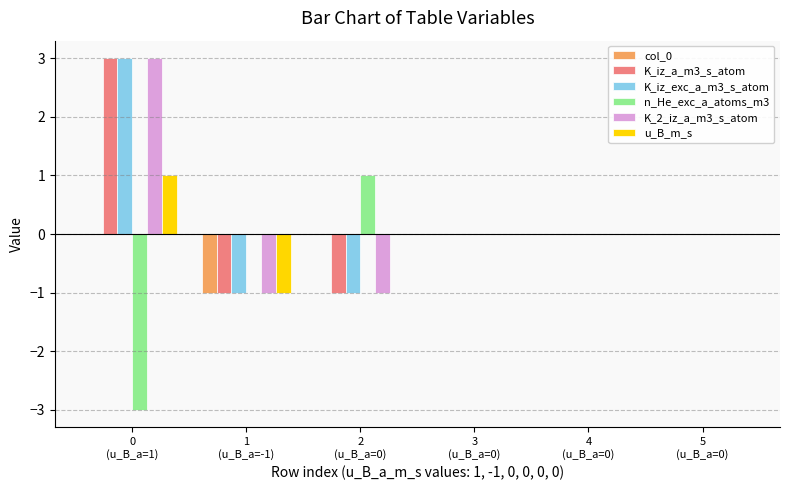

What is the difference between the u_B_m_s values at 3
(u_B_a=0) and 0
(u_B_a=1)?

1